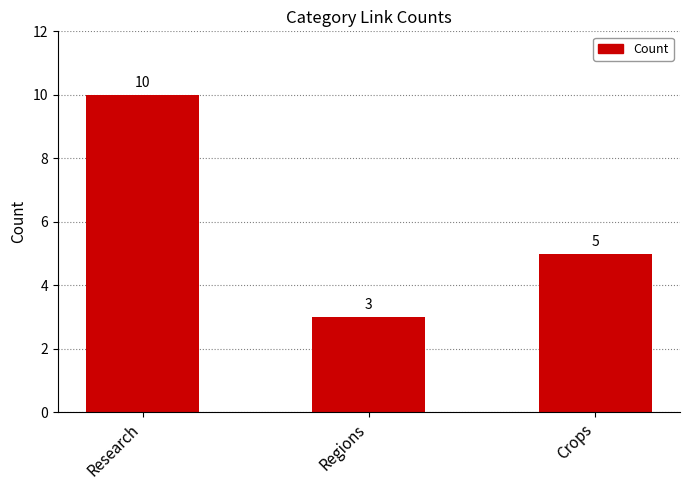

Where is the data nearest to the value 6?

Crops